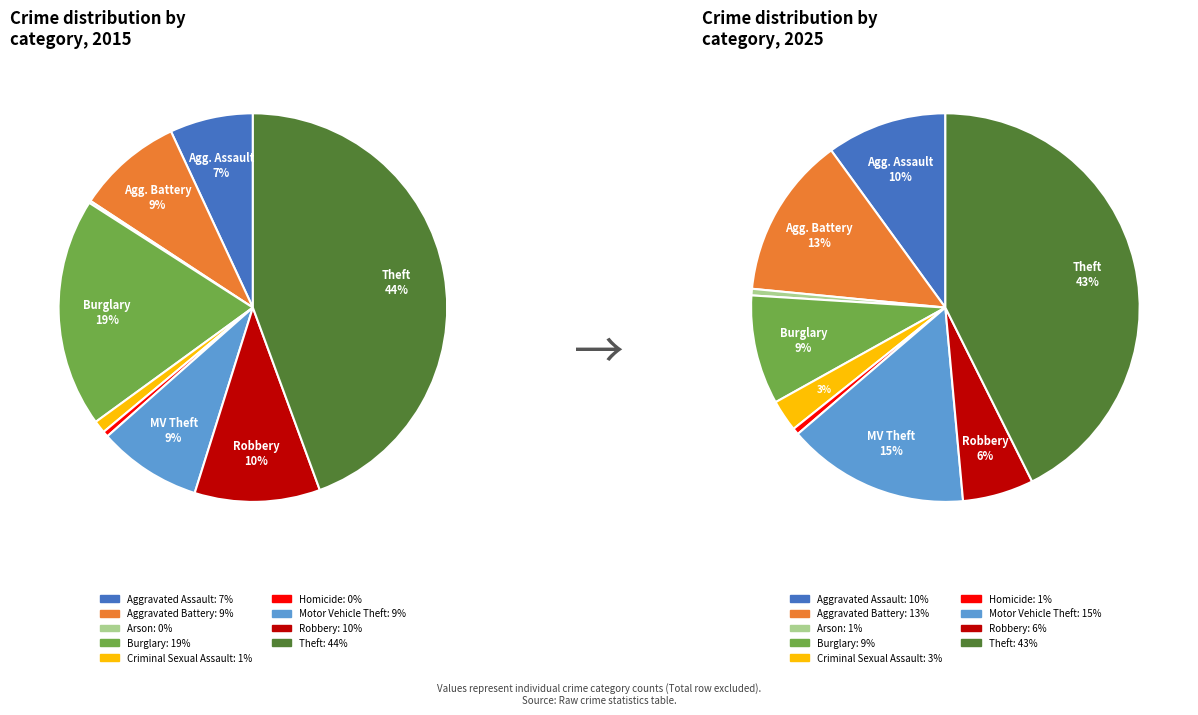

To the nearest percent, what is the difference between the largest and smallest slice percentages?

42%